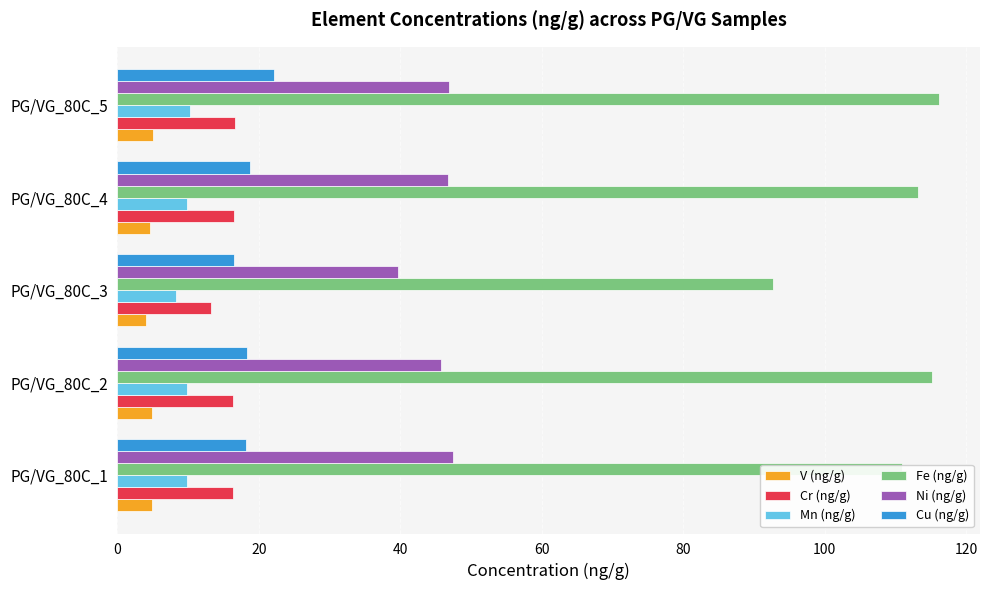

Which series has the widest spread of values?

Fe (ng/g)